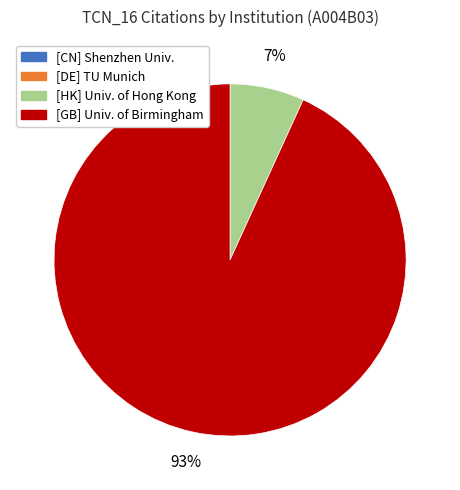

Does any single category account for the majority?

Yes